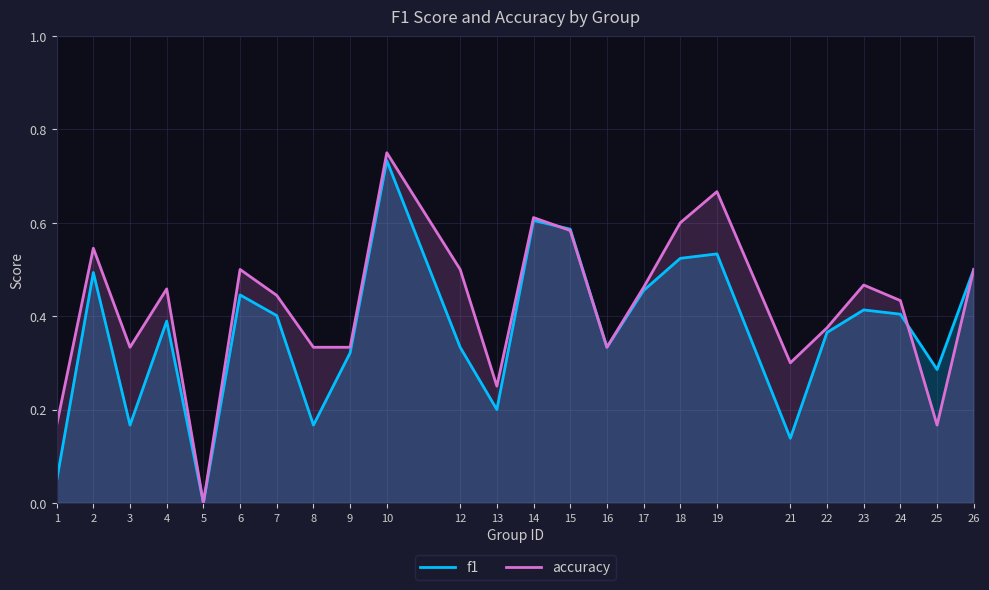

Reading right to left, extract all data points from this chart.

f1: 26=0.5	25=0.3	24=0.4	23=0.4	22=0.4	21=0.1	19=0.5	18=0.5	17=0.5	16=0.3	15=0.6	14=0.6	13=0.2	12=0.3	10=0.7	9=0.3	8=0.2	7=0.4	6=0.4	5=0.0	4=0.4	3=0.2	2=0.5	1=0.0
accuracy: 26=0.5	25=0.2	24=0.4	23=0.5	22=0.4	21=0.3	19=0.7	18=0.6	17=0.5	16=0.3	15=0.6	14=0.6	13=0.2	12=0.5	10=0.8	9=0.3	8=0.3	7=0.4	6=0.5	5=0.0	4=0.5	3=0.3	2=0.5	1=0.2